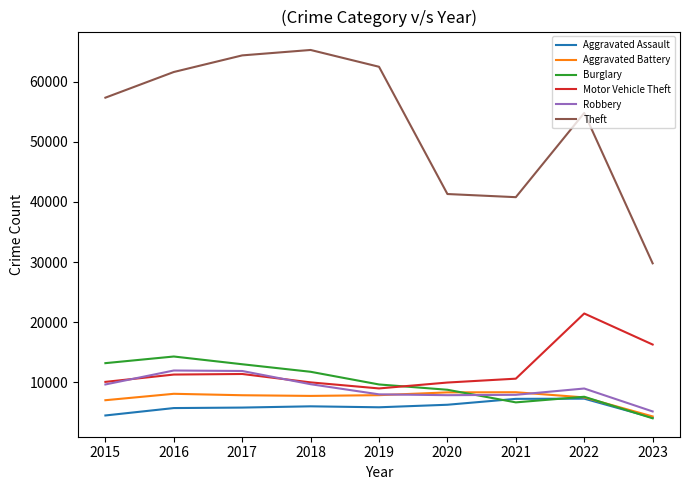

Is the value of Aggravated Battery at 2020 greater than the value of Burglary at 2015?

No